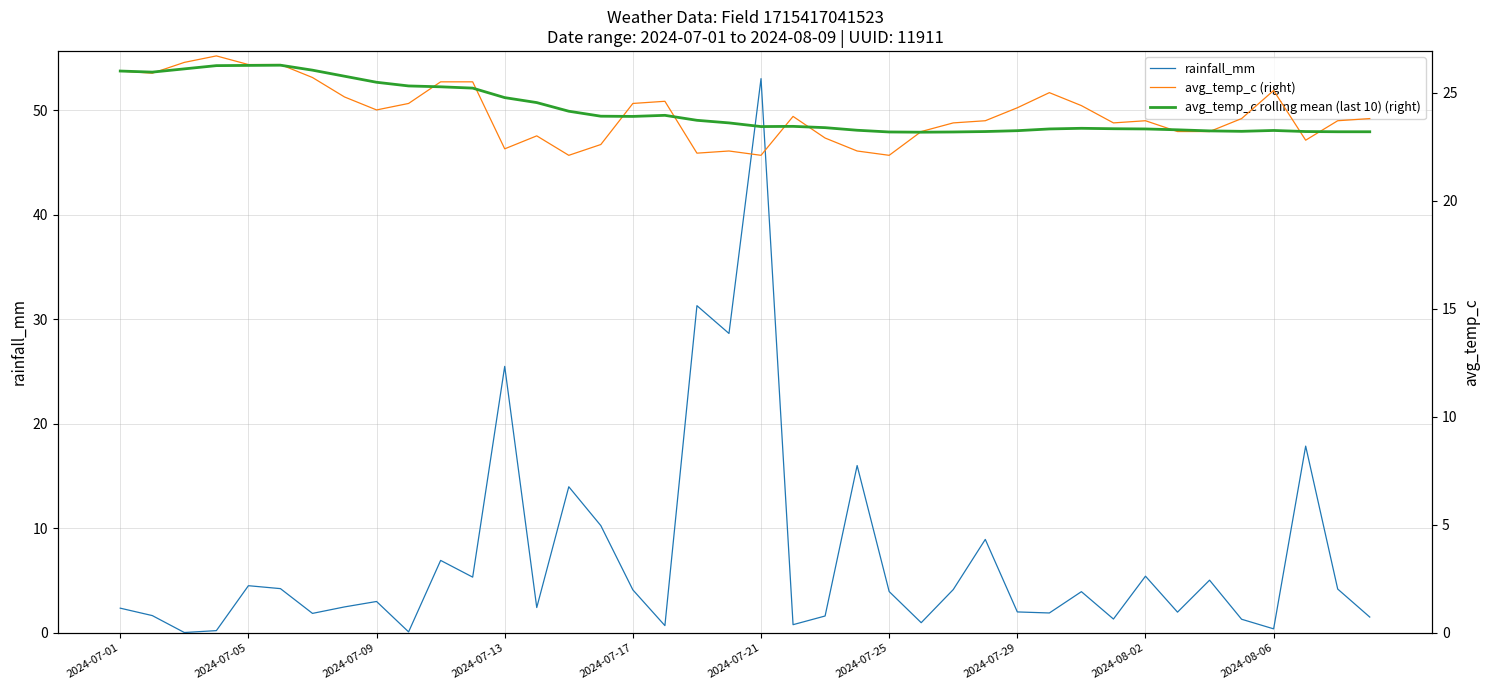

Between 19 and 35, which is larger?

19